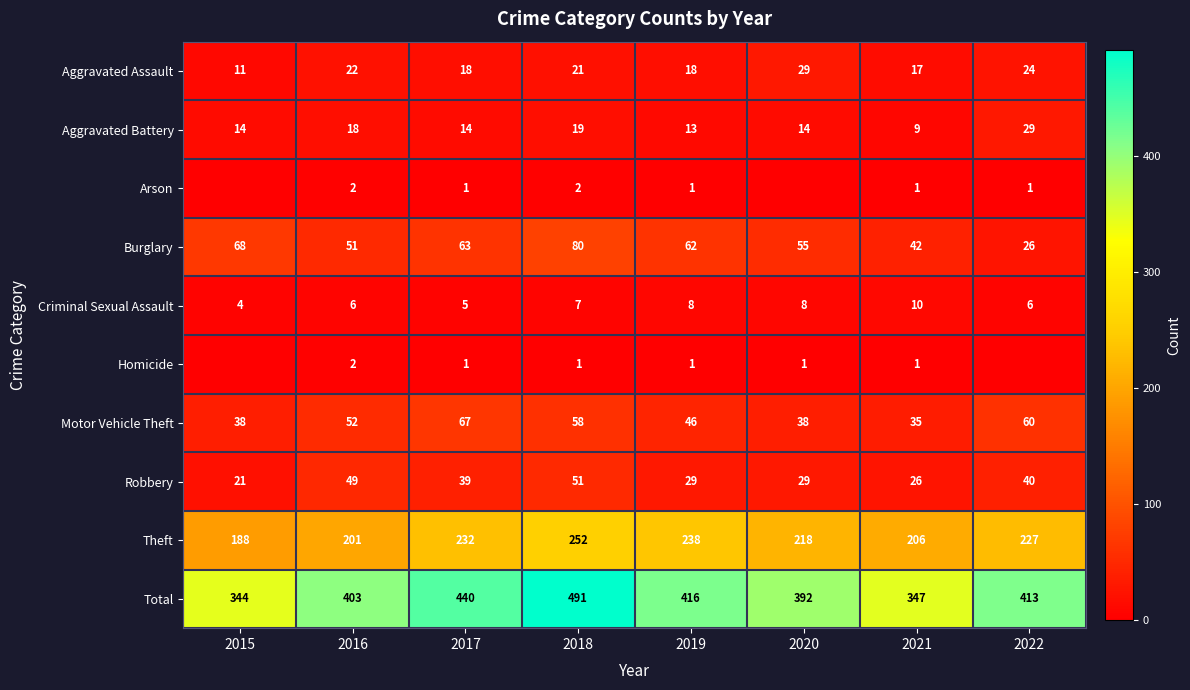

What is the average value of the Aggravated Battery series?

16